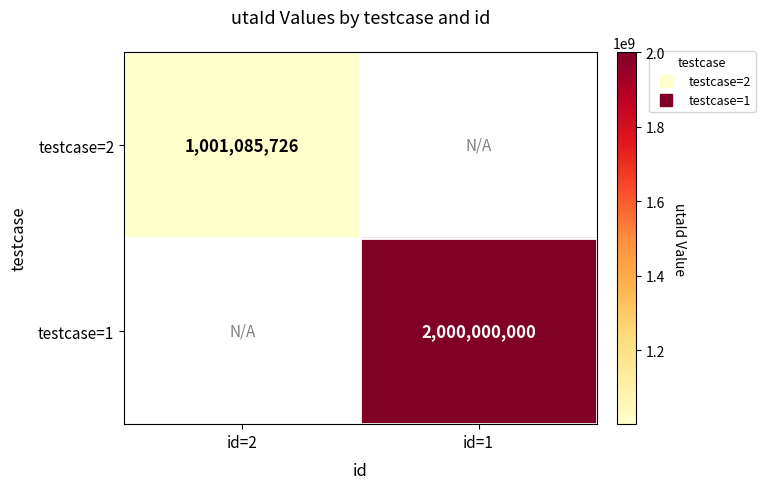

The value of testcase=2 at id=2 is 1466079059.3. True or false?

False